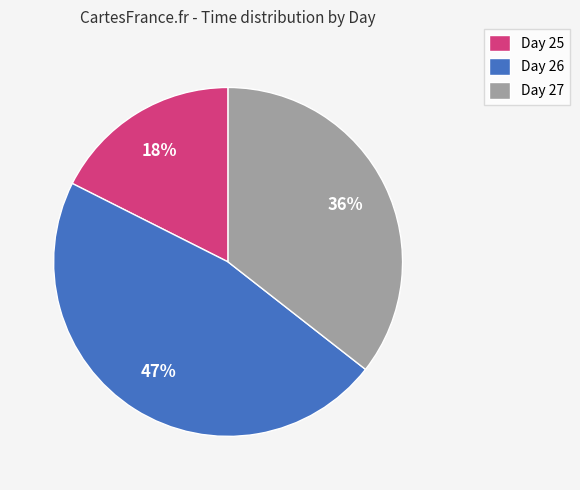

Rank the categories by value from lowest to highest.

Day 25, Day 27, Day 26